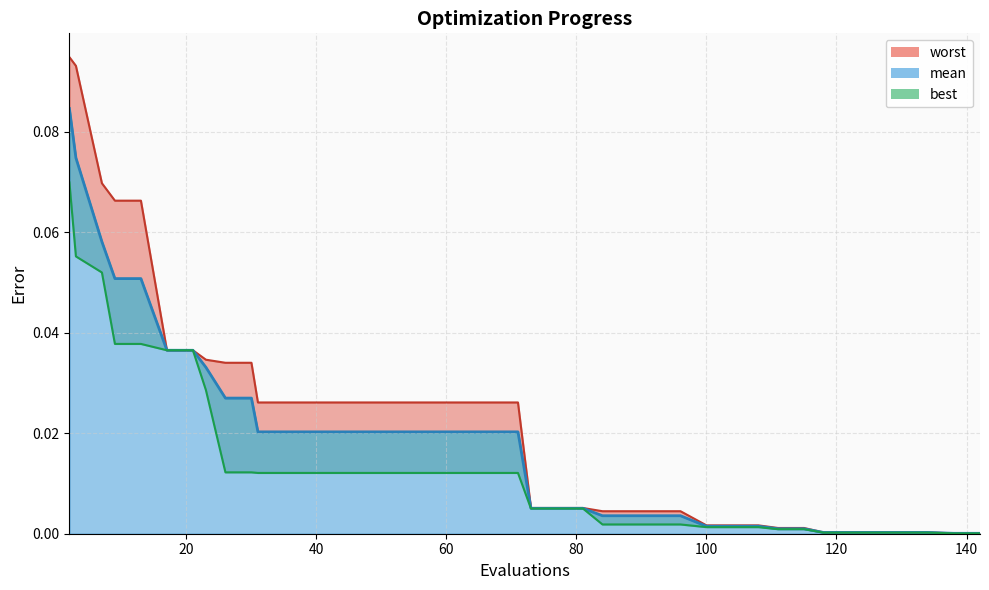

How many distinct data groups are displayed?

3